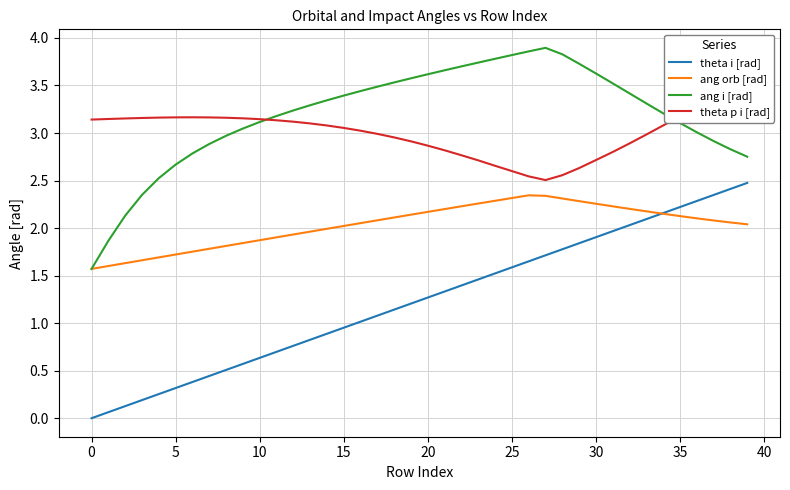

The theta i [rad] series shows 0.6 at 20. True or false?

False